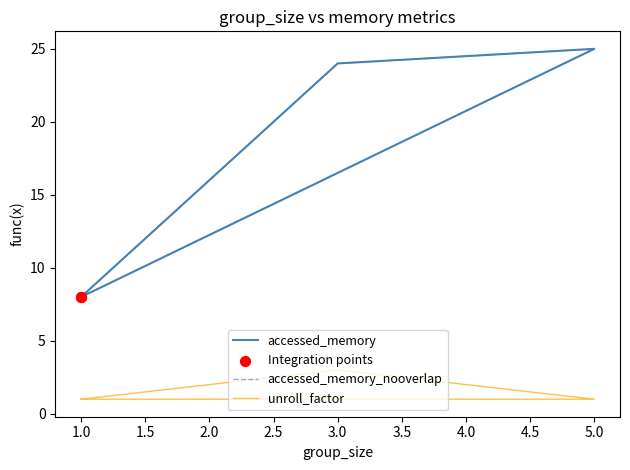

Which series has the largest total across all categories?

accessed_memory